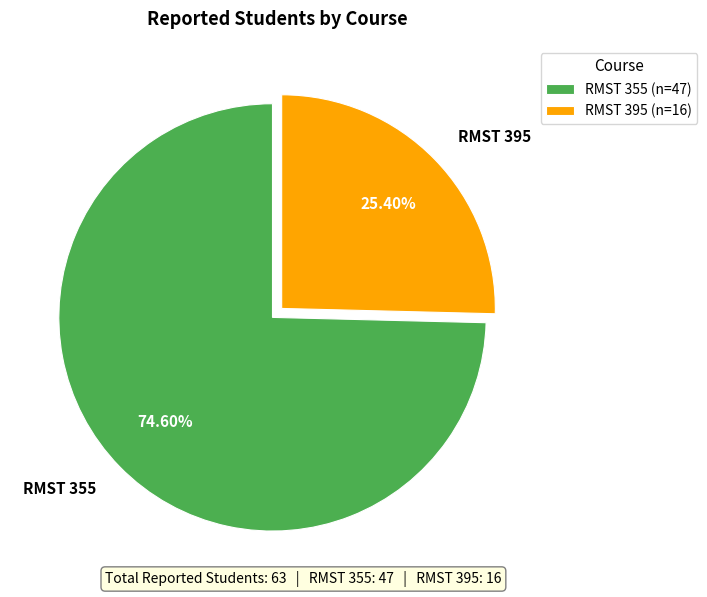

To the nearest percent, what percentage of the pie is RMST 355?

75%